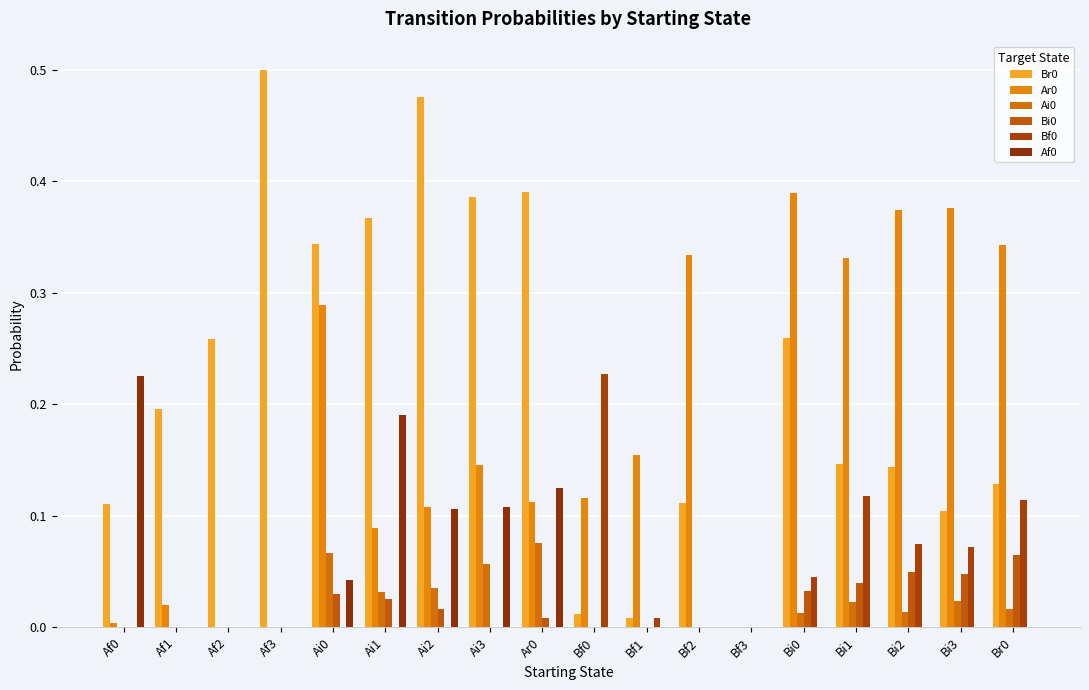

Reading left to right, transcribe all the data shown in this chart.

Br0: 0.1	0.2	0.3	0.5	0.3	0.4	0.5	0.4	0.4	0.0	0.0	0.1	0.0	0.3	0.1	0.1	0.1	0.1
Ar0: 0.0	0.0	0.0	0.0	0.3	0.1	0.1	0.1	0.1	0.1	0.2	0.3	0.0	0.4	0.3	0.4	0.4	0.3
Ai0: 0.0	0.0	0.0	0.0	0.1	0.0	0.0	0.1	0.1	0.0	0.0	0.0	0.0	0.0	0.0	0.0	0.0	0.0
Bi0: 0.0	0.0	0.0	0.0	0.0	0.0	0.0	0.0	0.0	0.0	0.0	0.0	0.0	0.0	0.0	0.0	0.0	0.1
Bf0: 0.0	0.0	0.0	0.0	0.0	0.0	0.0	0.0	0.0	0.2	0.0	0.0	0.0	0.0	0.1	0.1	0.1	0.1
Af0: 0.2	0.0	0.0	0.0	0.0	0.2	0.1	0.1	0.1	0.0	0.0	0.0	0.0	0.0	0.0	0.0	0.0	0.0